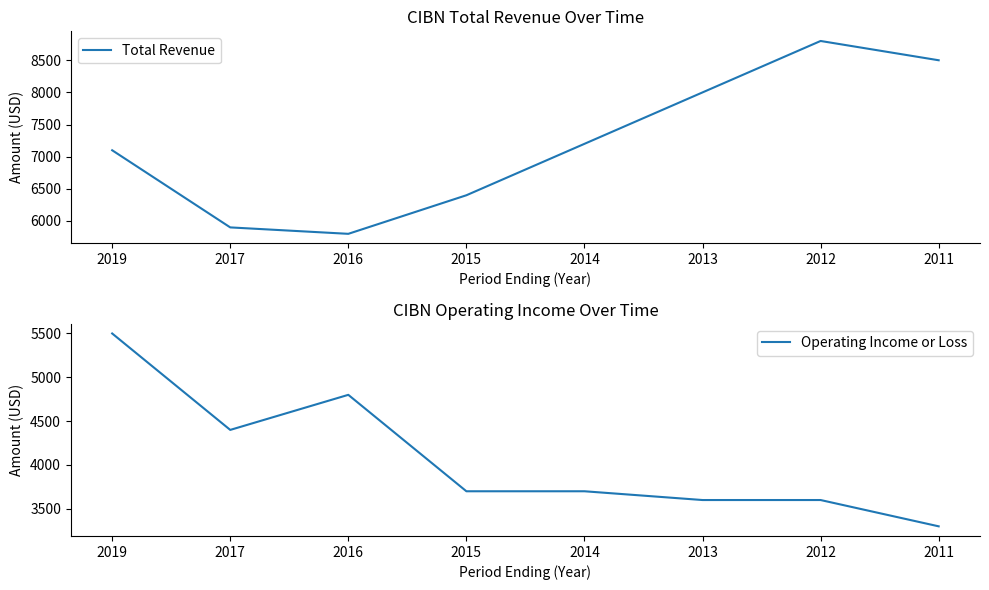

At which label is Total Revenue closest to 7300?

2014